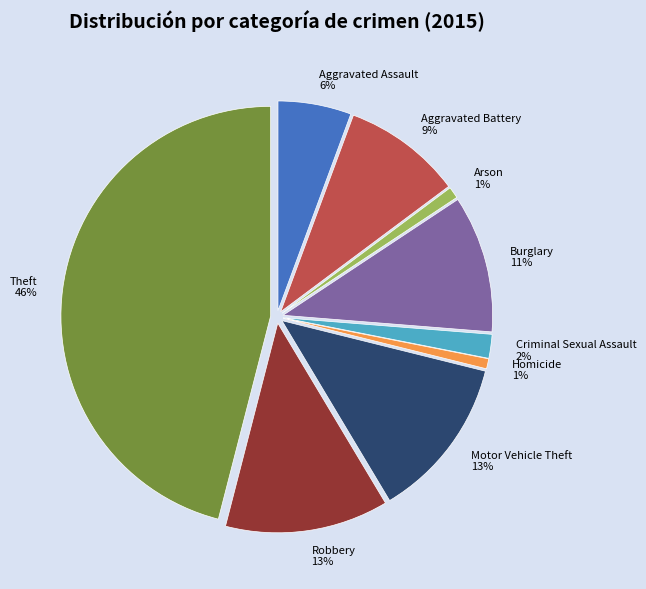

The Criminal Sexual Assault slice represents 2% of the pie. True or false?

True